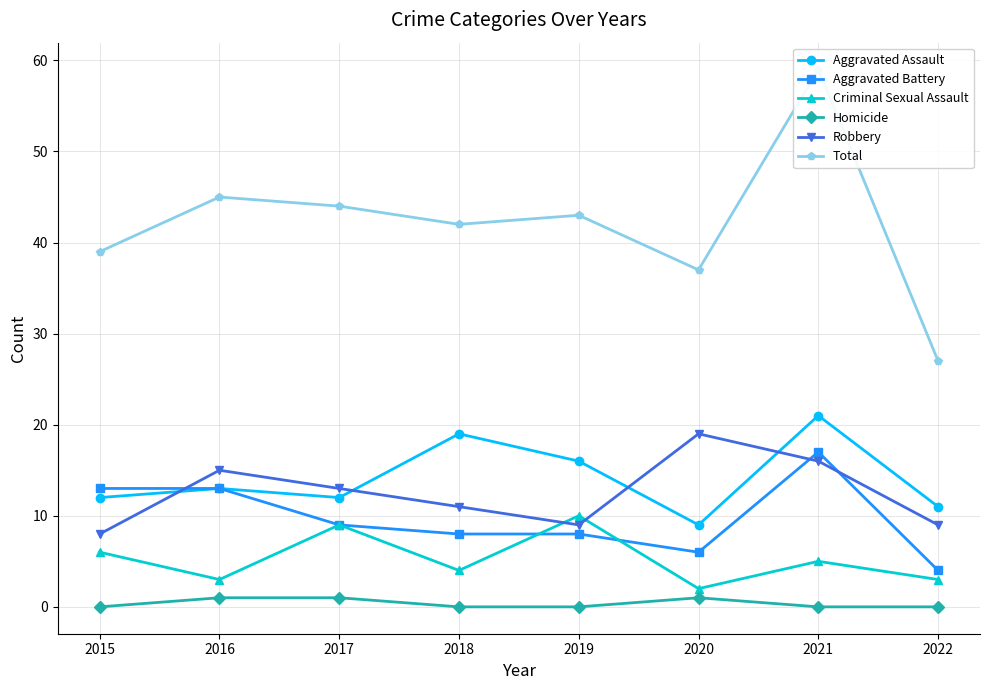

True or false: Total and Homicide cross at least once.

False